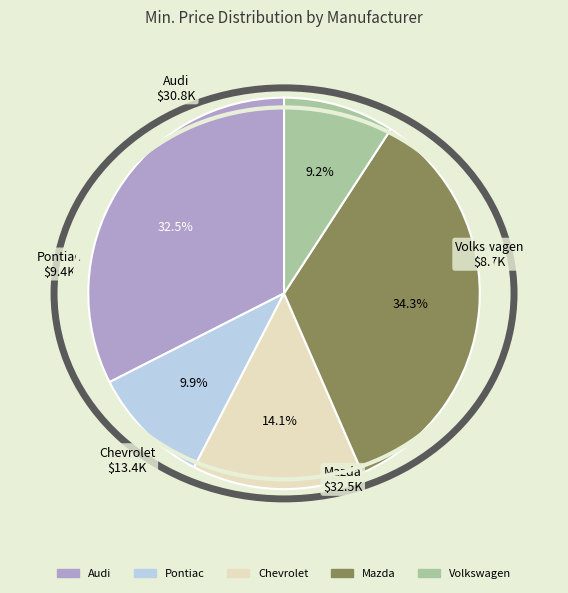

Is it true that Pontiac is 10% of the pie?

True